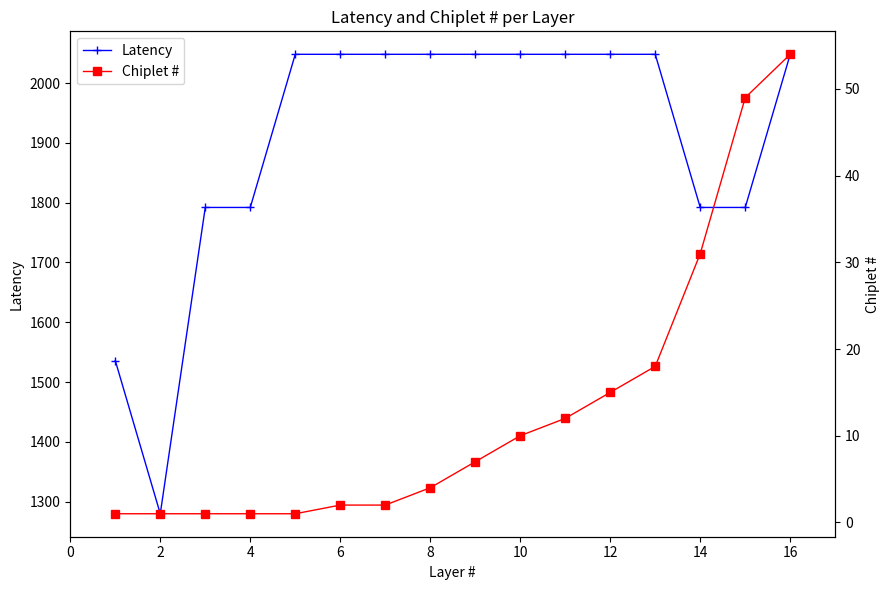

True or false: Latency and Chiplet # cross at least once.

False